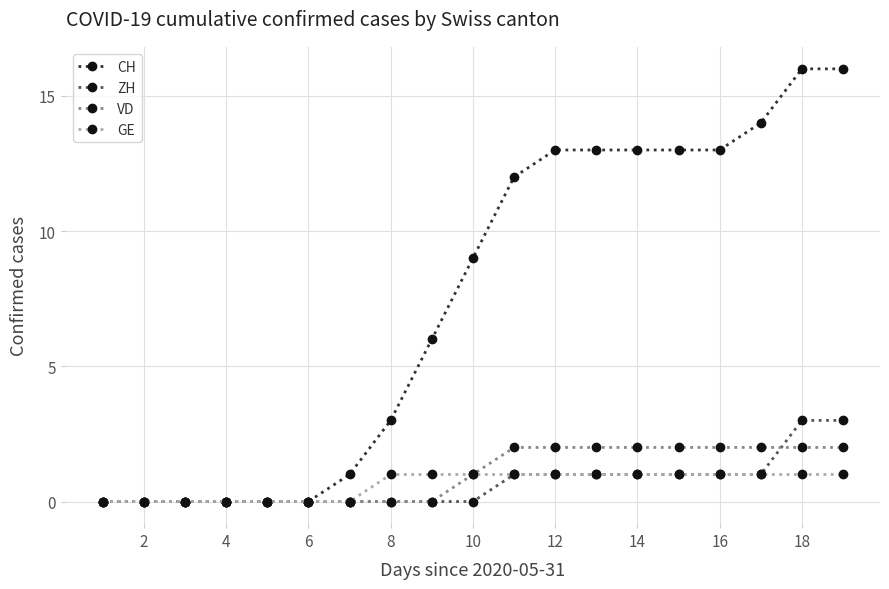

What is the sum of all ZH values?

13